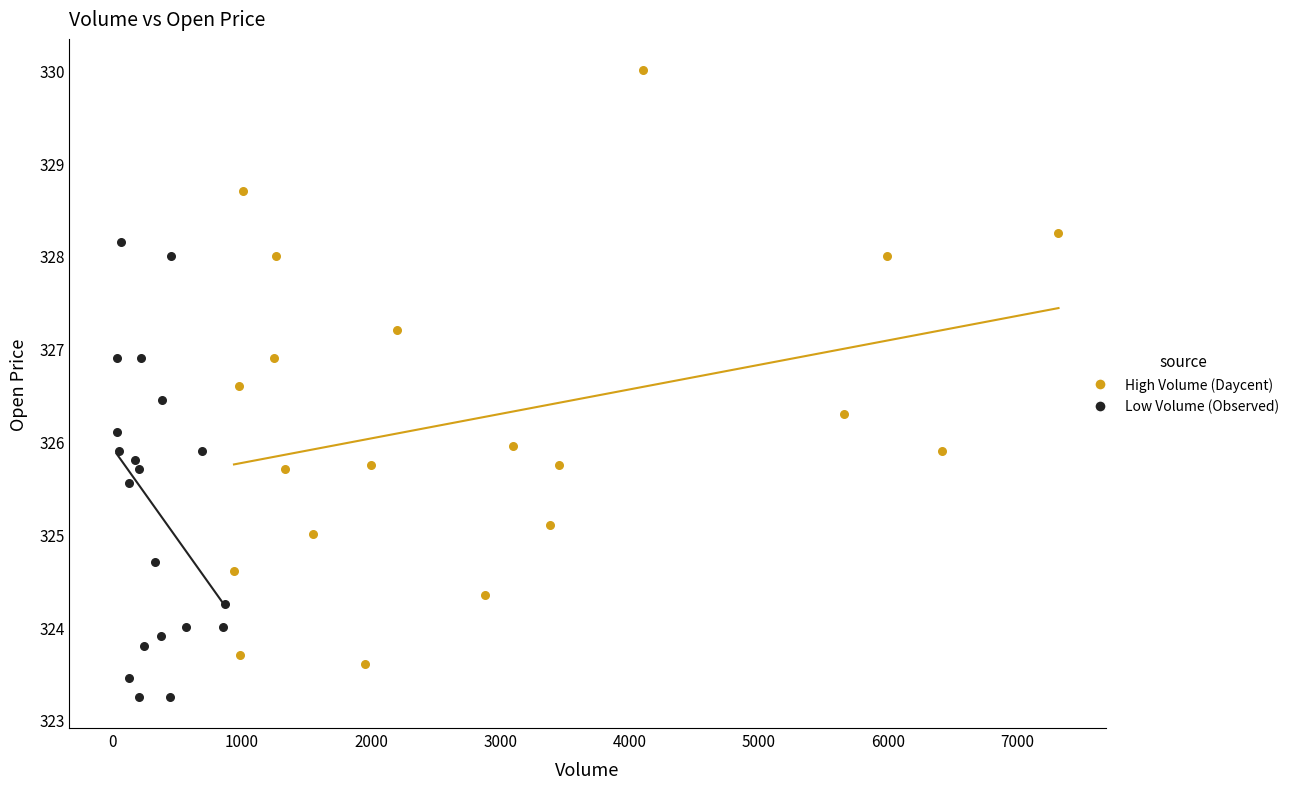

What are all the series names shown in the legend?

High Volume (Daycent), Low Volume (Observed)